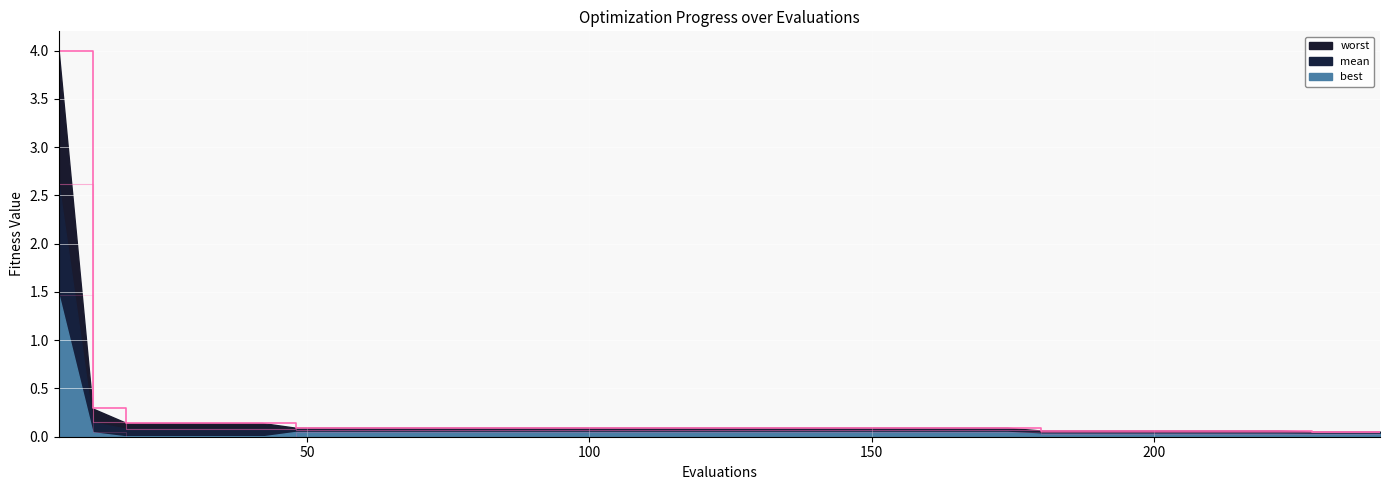

True or false: worst and mean intersect in this chart.

False